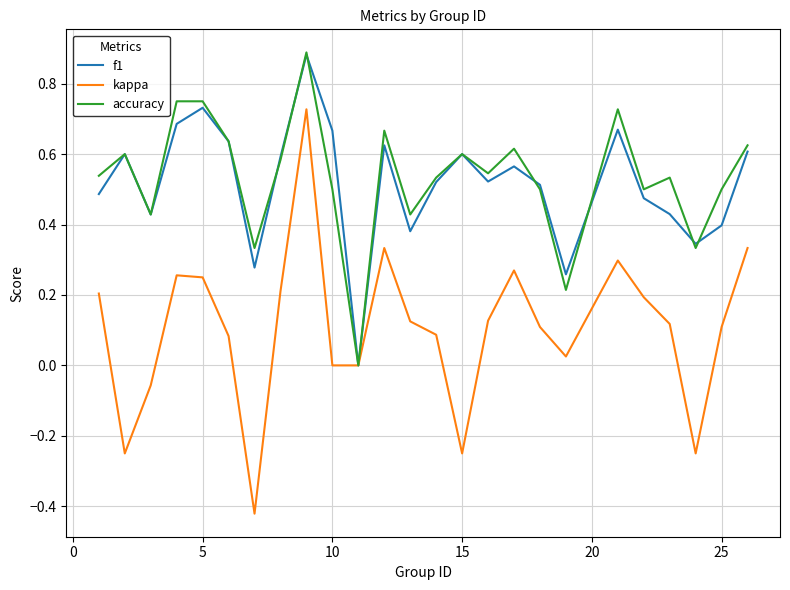

How many distinct data groups are displayed?

3